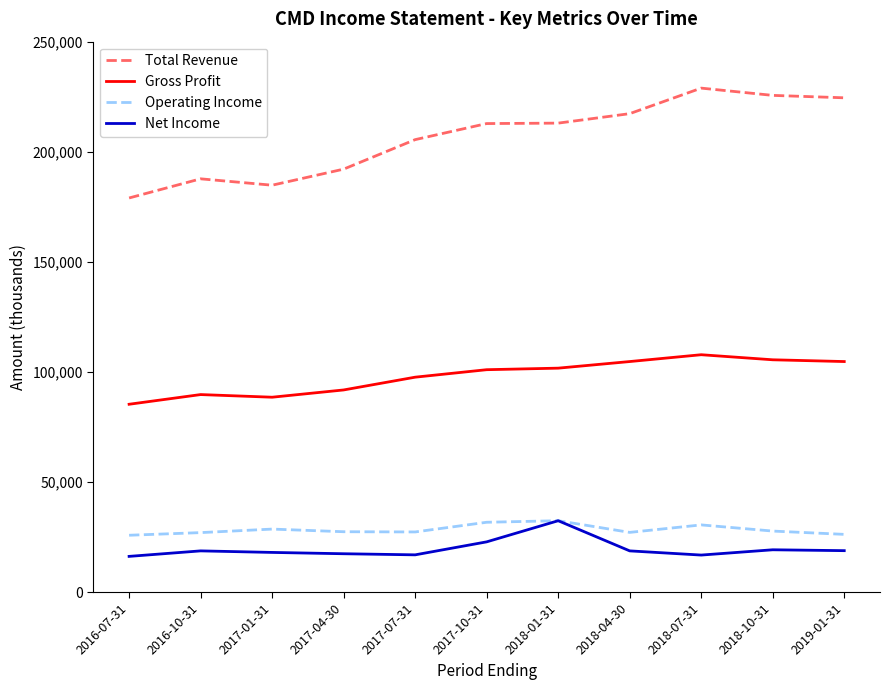

What are all the series names shown in the legend?

Total Revenue, Gross Profit, Operating Income, Net Income